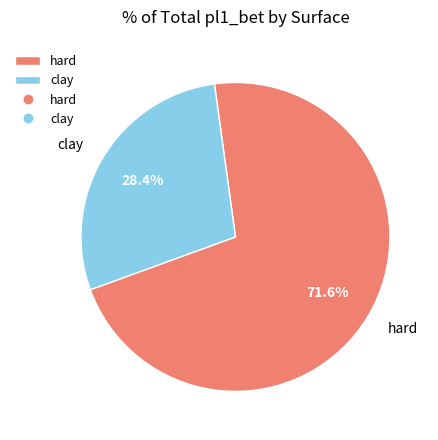

To the nearest percent, what portion does hard represent?

72%